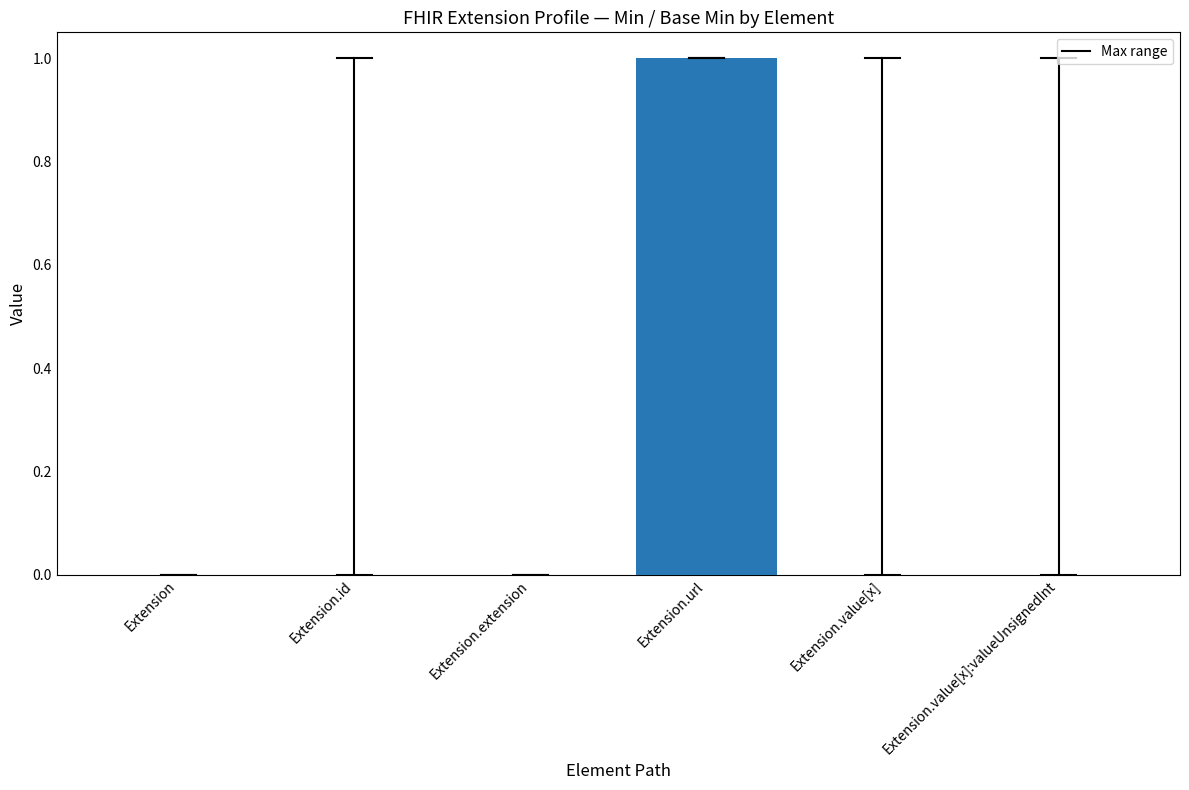

Which category has the highest value across all series?

Extension.url